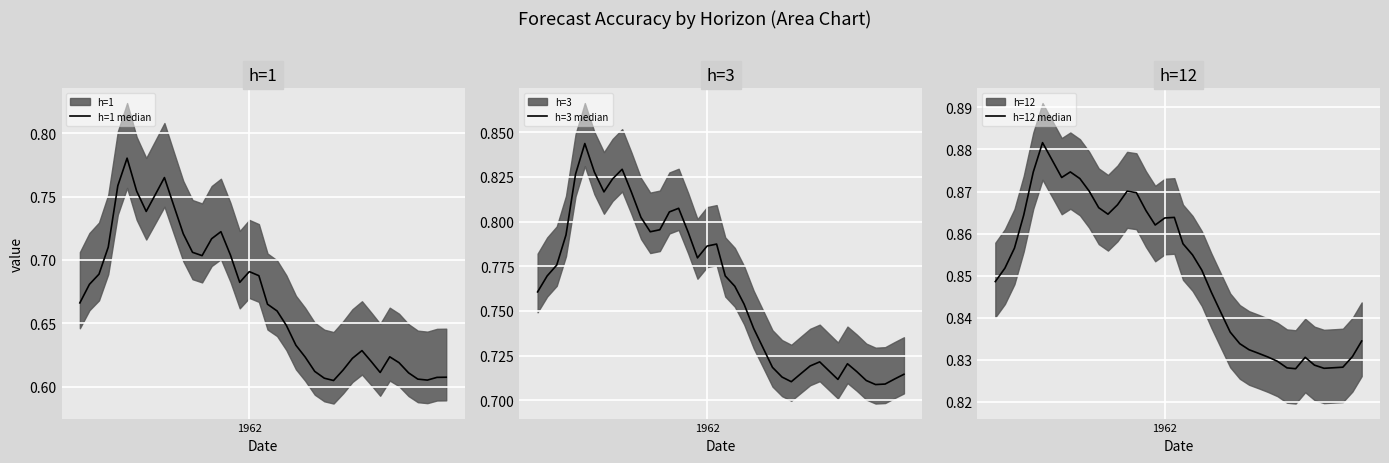

What is the minimum value for h=3 median?

0.7